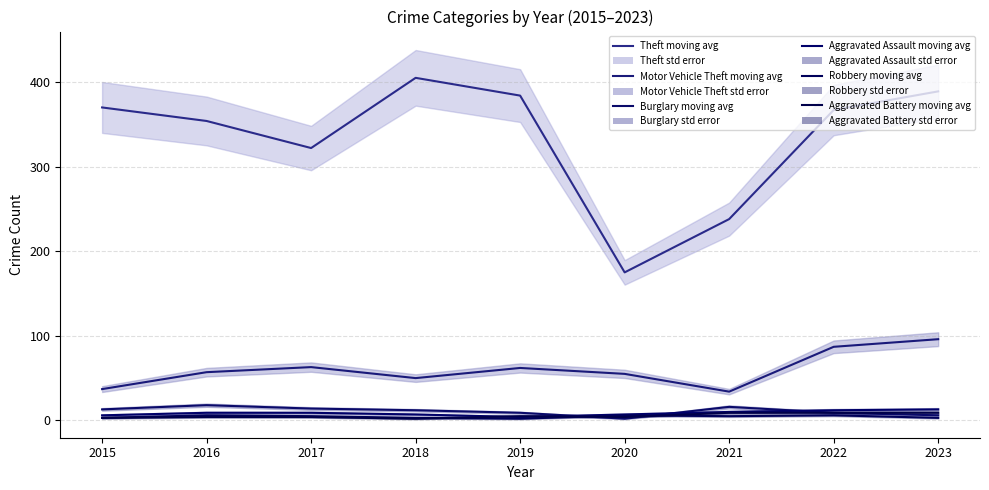

Reading right to left, what are all the values shown in this chart?

Theft (moving avg): 2023=389	2022=367	2021=238	2020=175	2019=384	2018=405	2017=322	2016=354	2015=370
Motor Vehicle Theft (moving avg): 2023=96	2022=87	2021=34	2020=55	2019=62	2018=50	2017=63	2016=57	2015=37
Burglary (moving avg): 2023=6	2022=9	2021=16	2020=2	2019=9	2018=12	2017=14	2016=18	2015=13
Aggravated Assault (moving avg): 2023=13	2022=12	2021=10	2020=7	2019=4	2018=7	2017=9	2016=9	2015=6
Robbery (moving avg): 2023=3	2022=6	2021=5	2020=6	2019=2	2018=3	2017=5	2016=6	2015=3
Aggravated Battery (moving avg): 2023=9	2022=9	2021=9	2020=4	2019=5	2018=2	2017=4	2016=4	2015=3